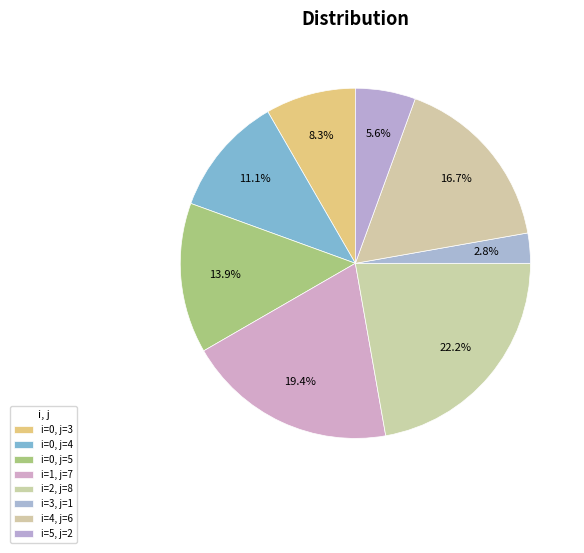

How many slices are in this pie chart?

8